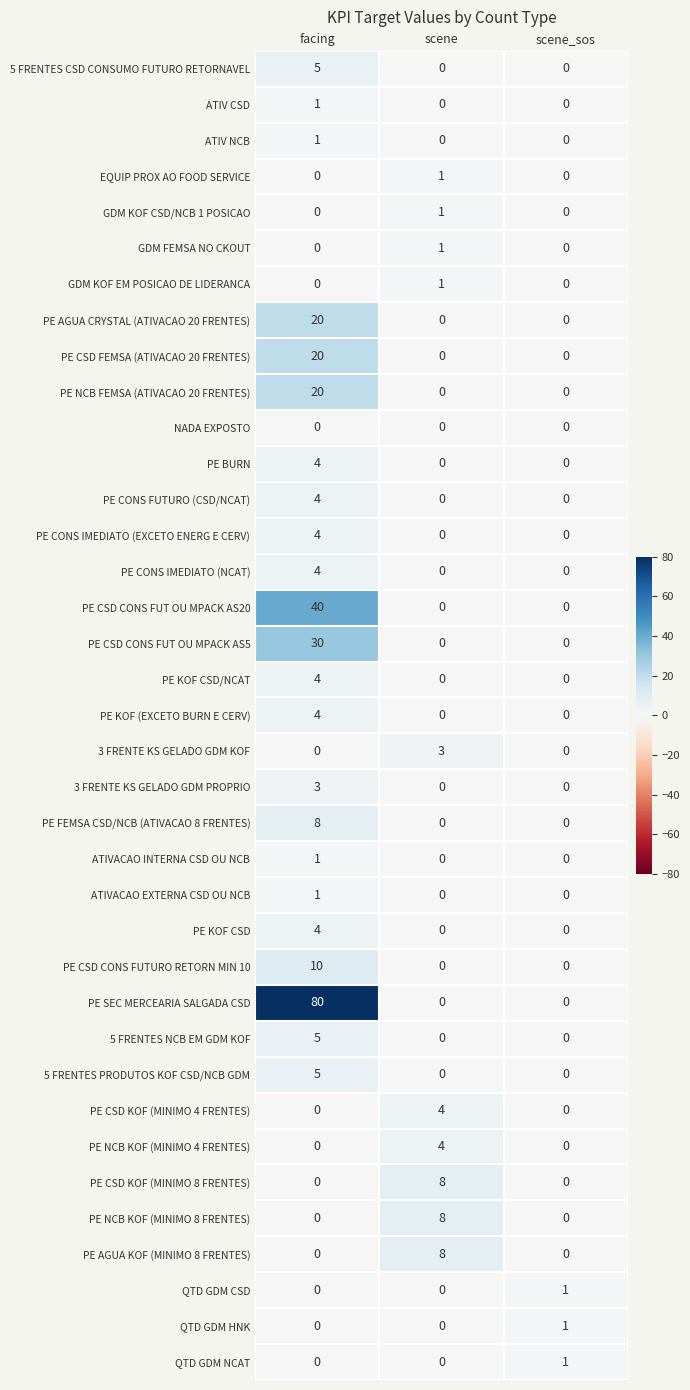

What is the difference between the maximum and minimum values in the 5 FRENTES NCB EM GDM KOF series?

5